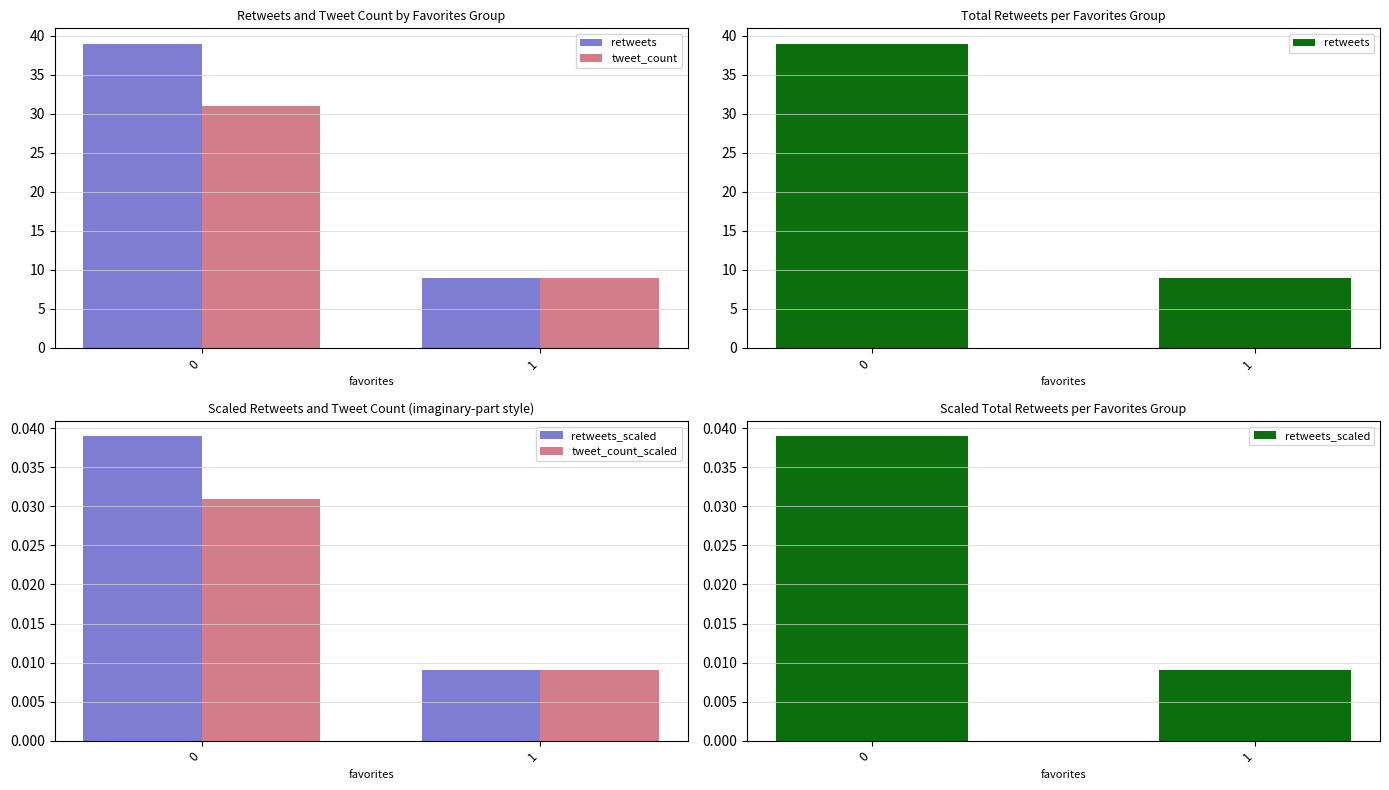

Does the chart contain stacked bars?

No